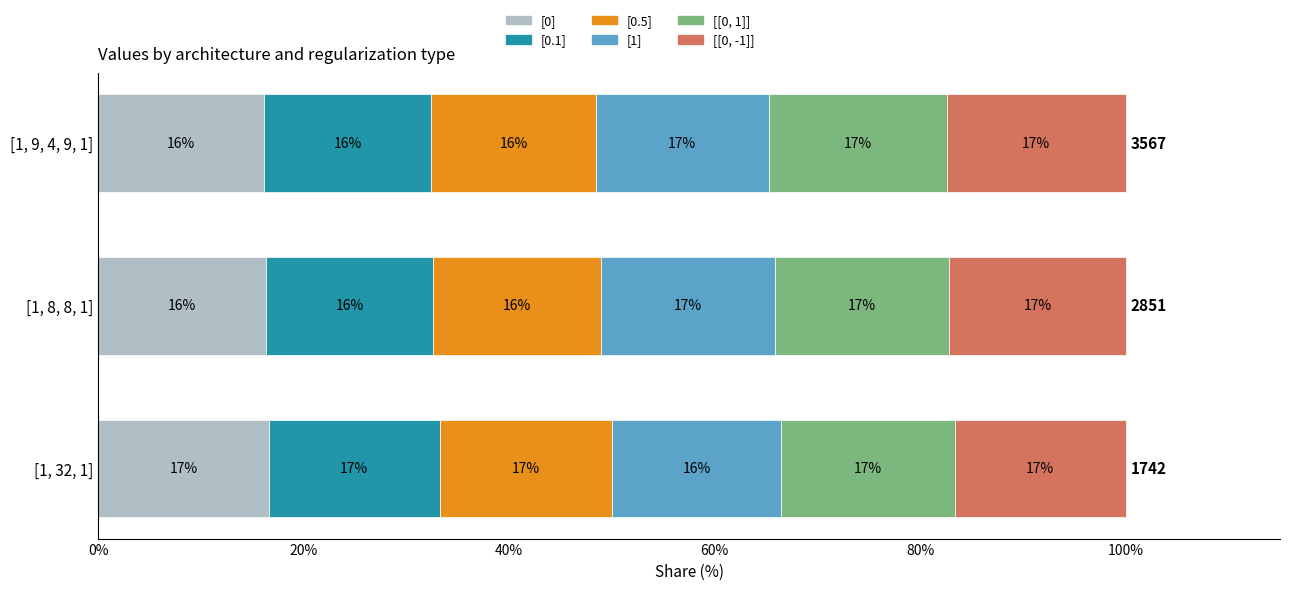

How many [0] values are between 16 and 17?

3